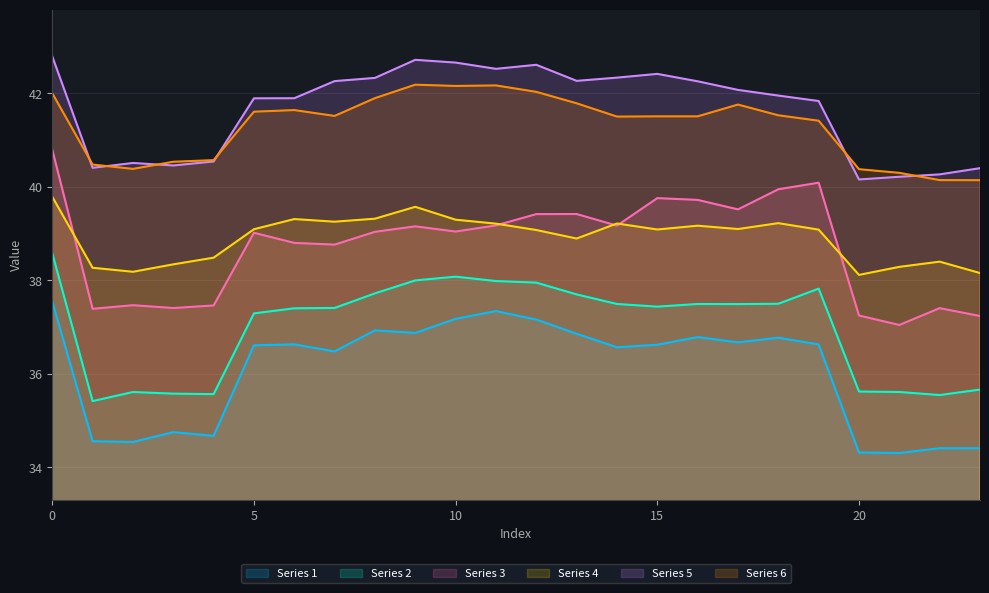

At how many categories does at least one series exceed 41?

16